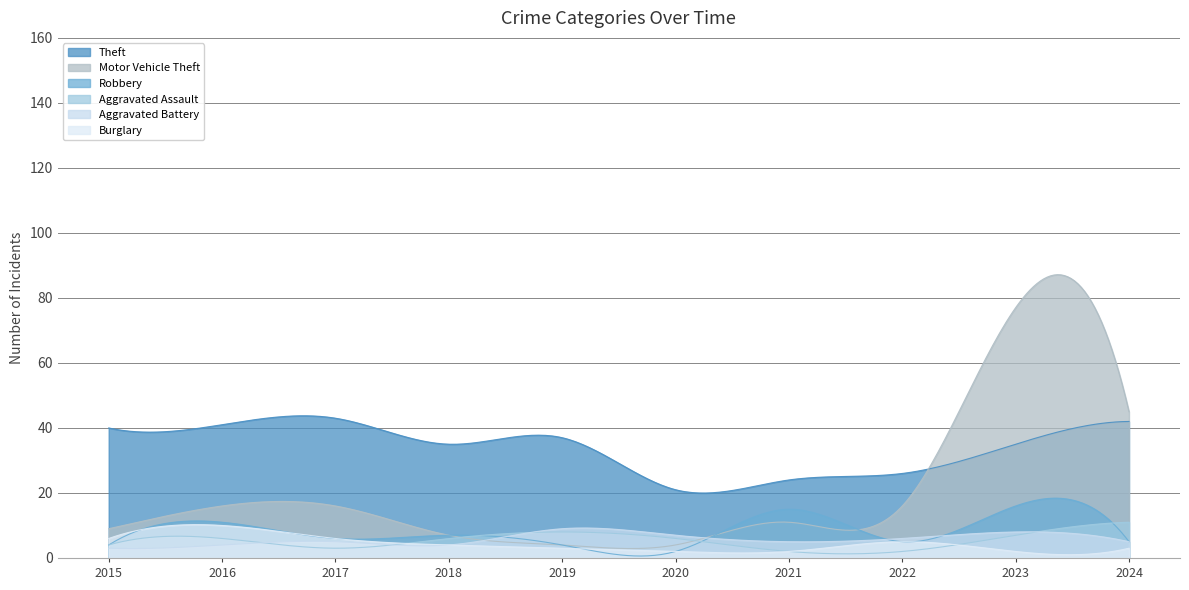

What is the difference between the highest and lowest values at 2015?

37.0